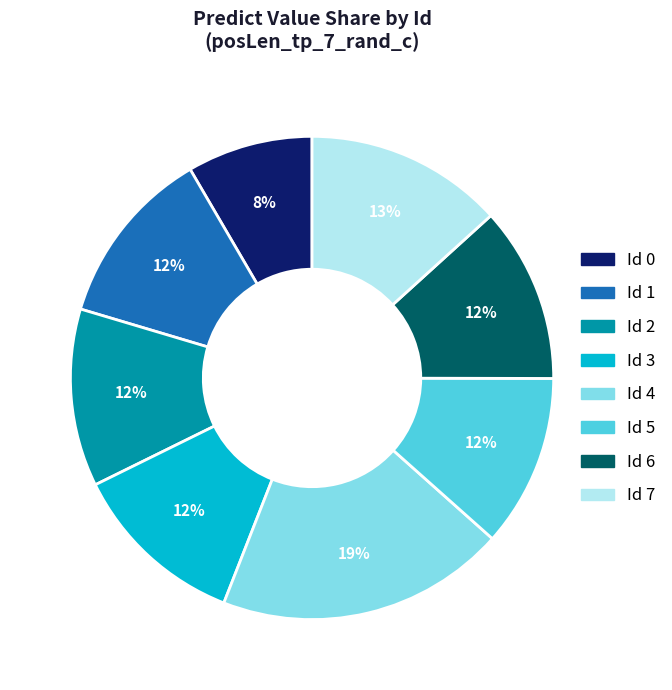

Is there a majority slice in this chart?

No